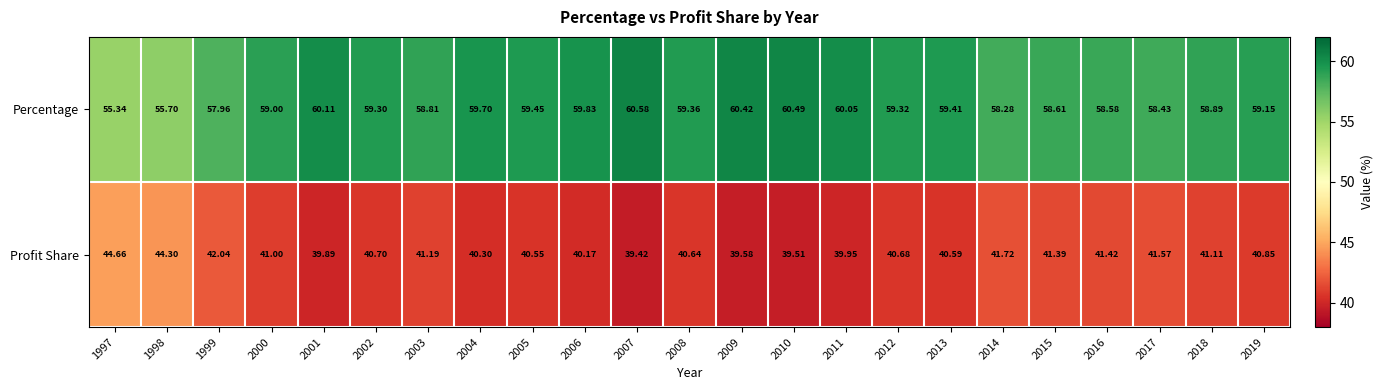

Rank the series by their average value, from lowest to highest.

Profit Share, Percentage